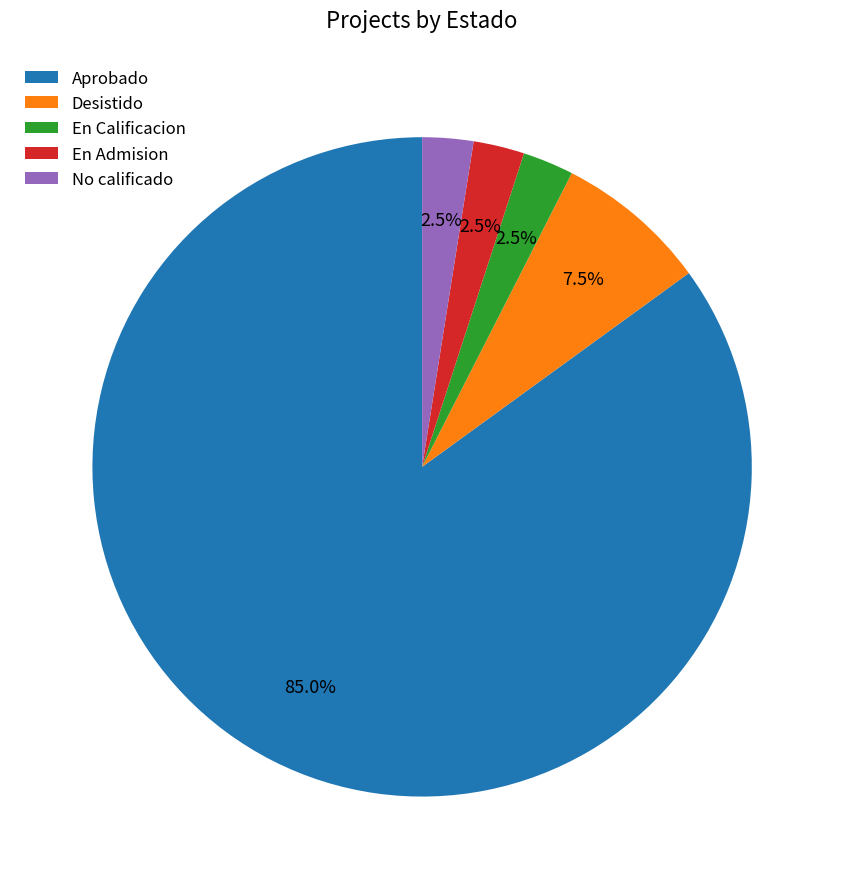

How many segments does this pie chart have?

5